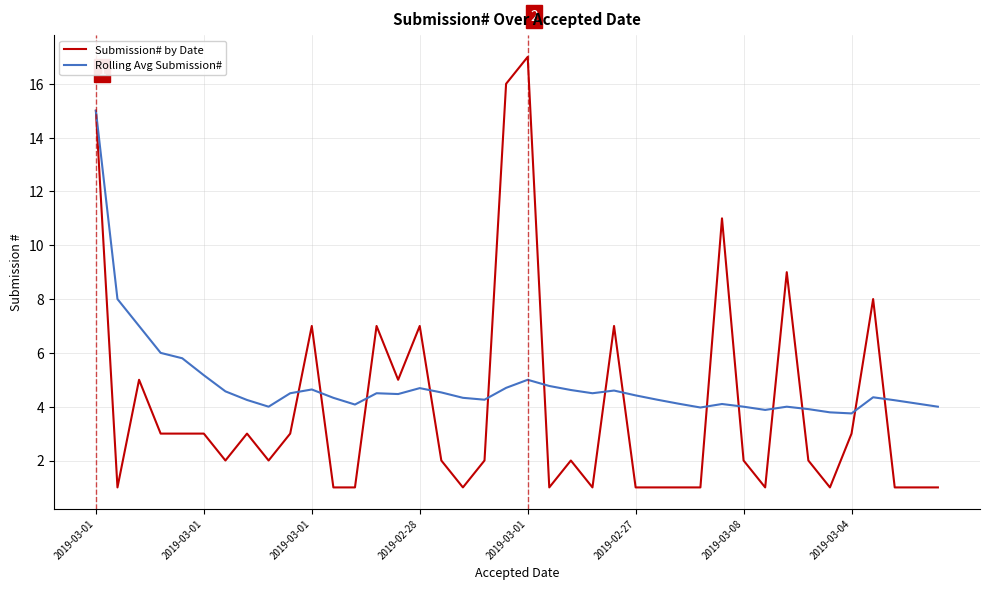

List the series in order of their peak value, highest first.

Submission# by Date, Rolling Avg Submission#